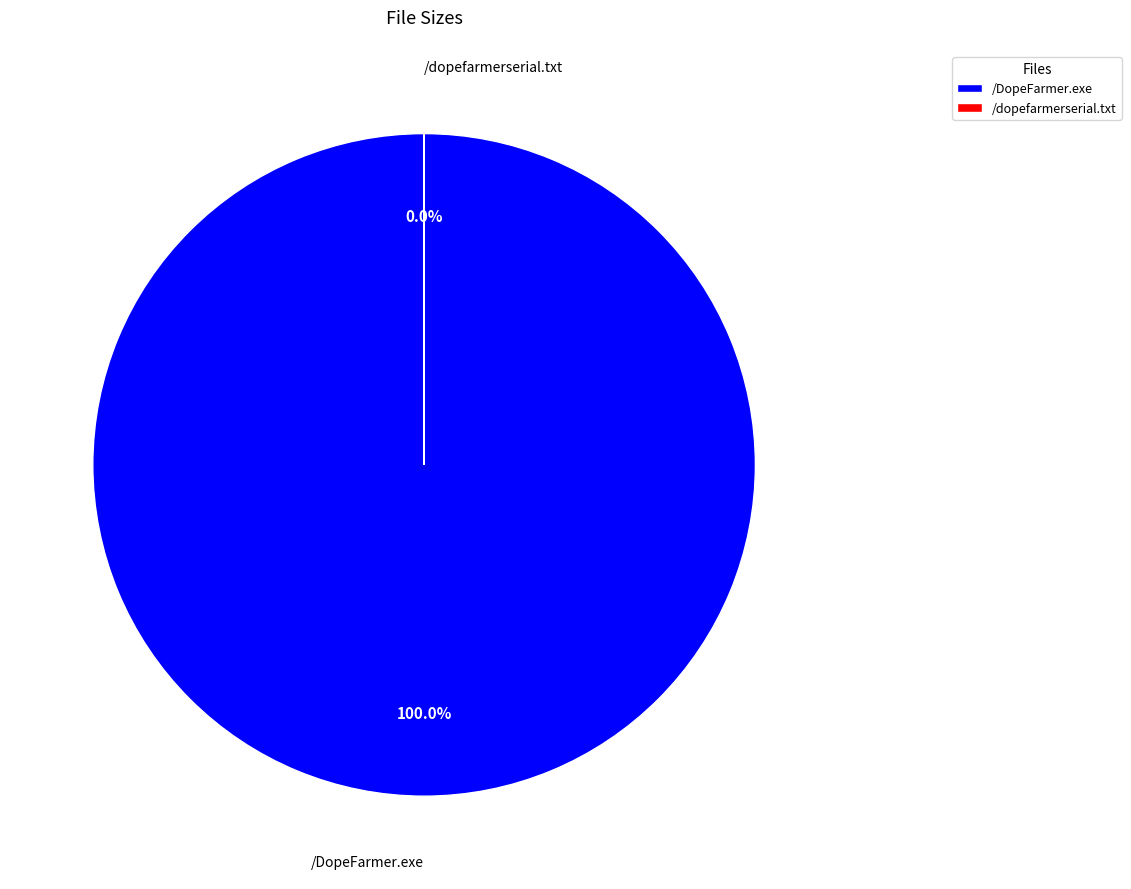

True or false: /dopefarmerserial.txt accounts for 92% of the total.

False